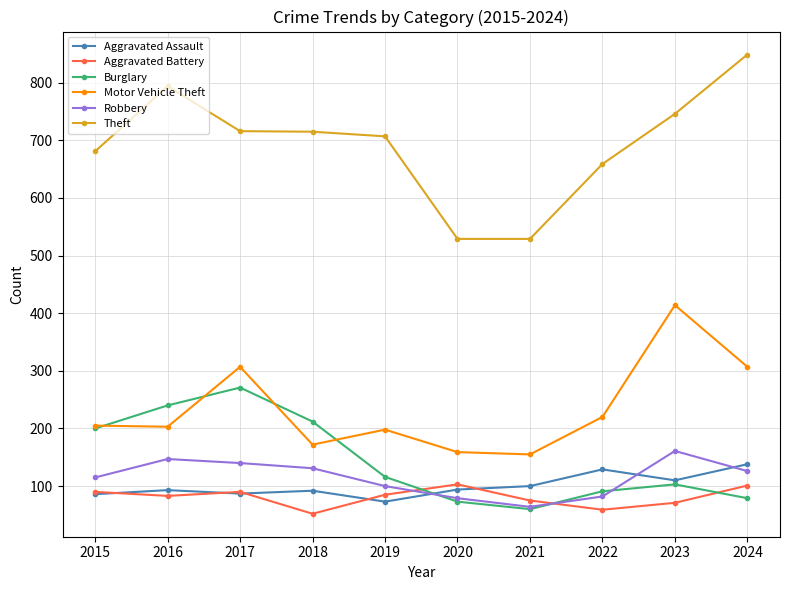

What is the lowest value of the Robbery series?

64